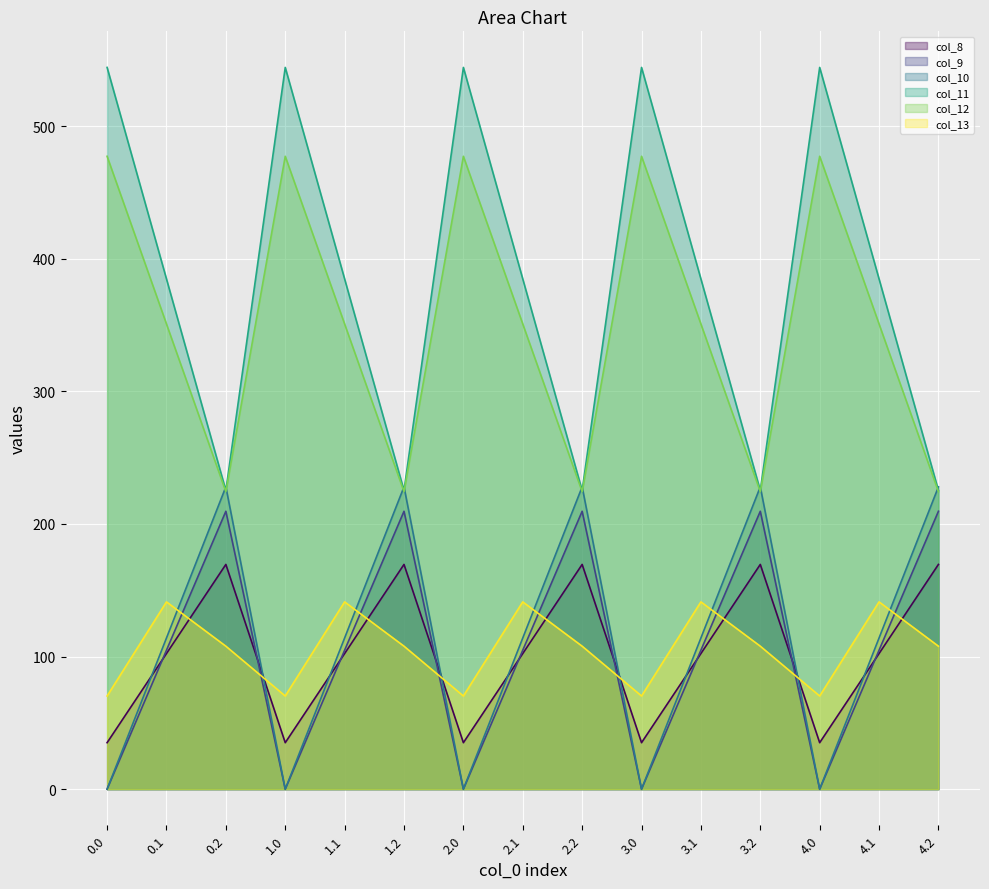

The value of col_9 at 1.0 is -69.3. True or false?

False